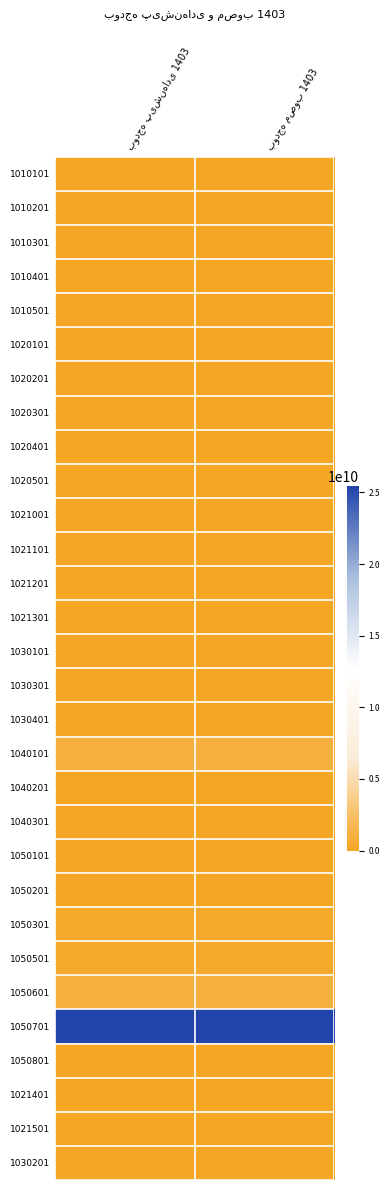

At which category does the chart reach its minimum across all series?

بودجه پیشنهادی 1403